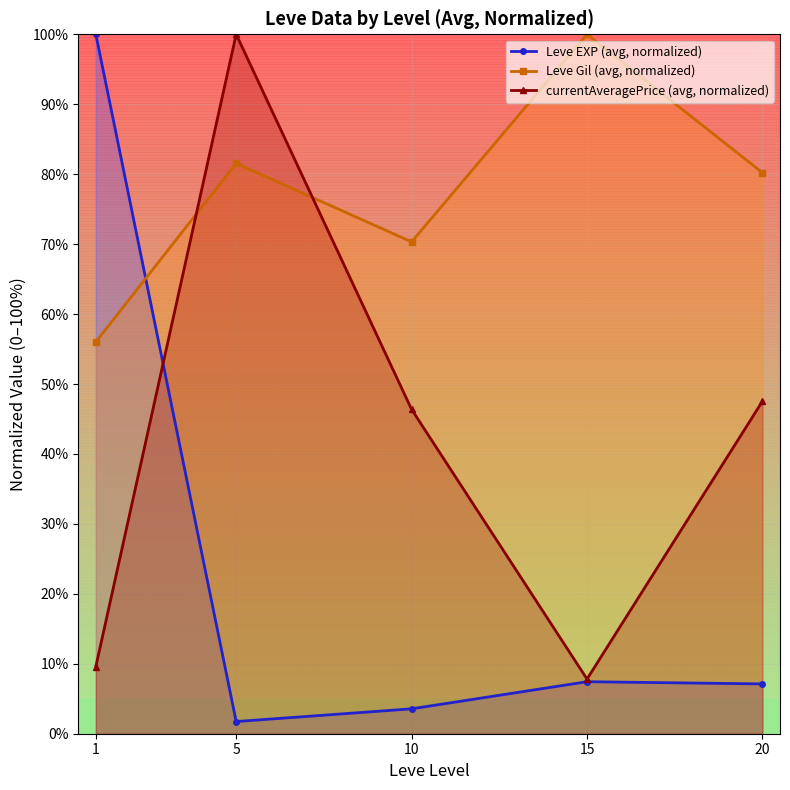

Read the Leve EXP (avg, normalized) value at 1.

100.0